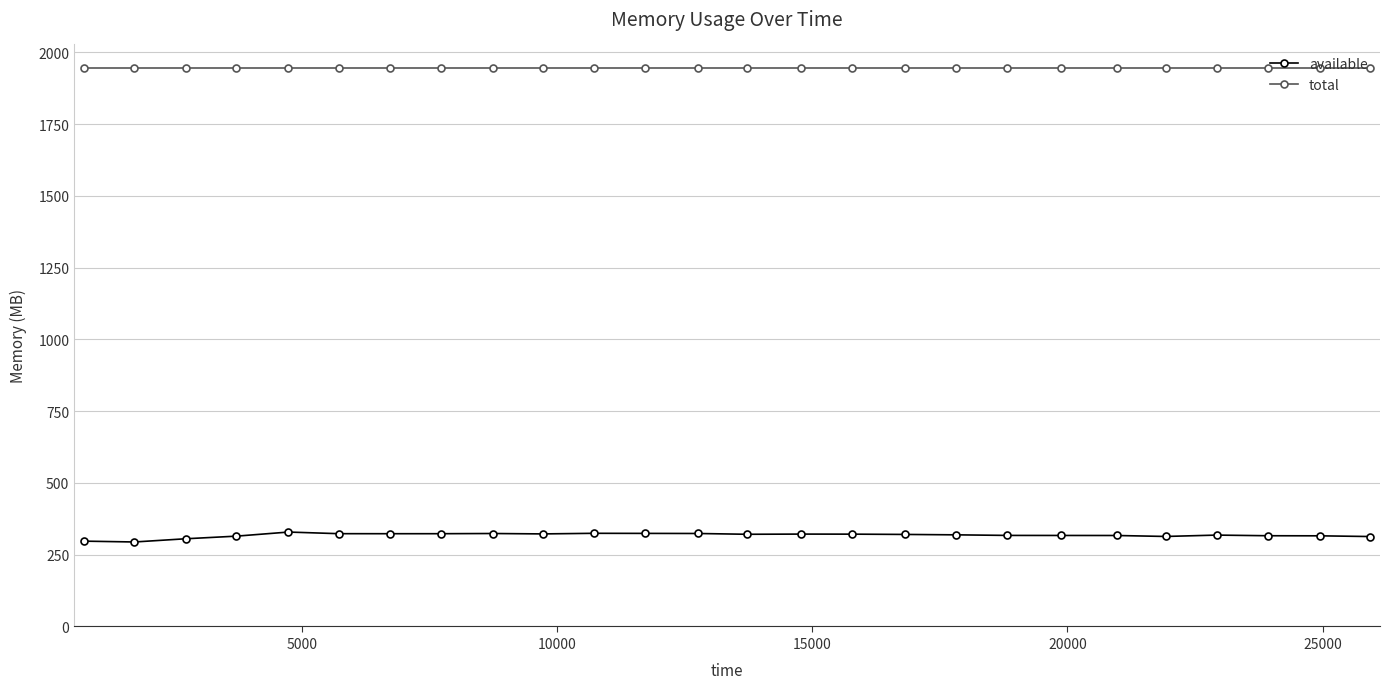

Which series has the largest total across all categories?

total